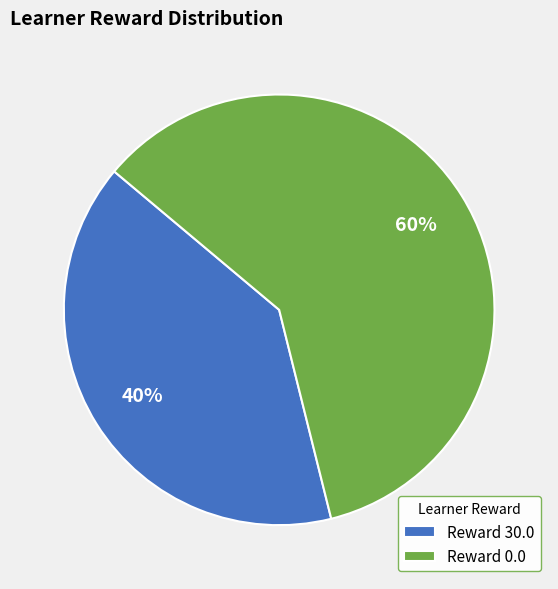

Does any single category account for the majority?

Yes